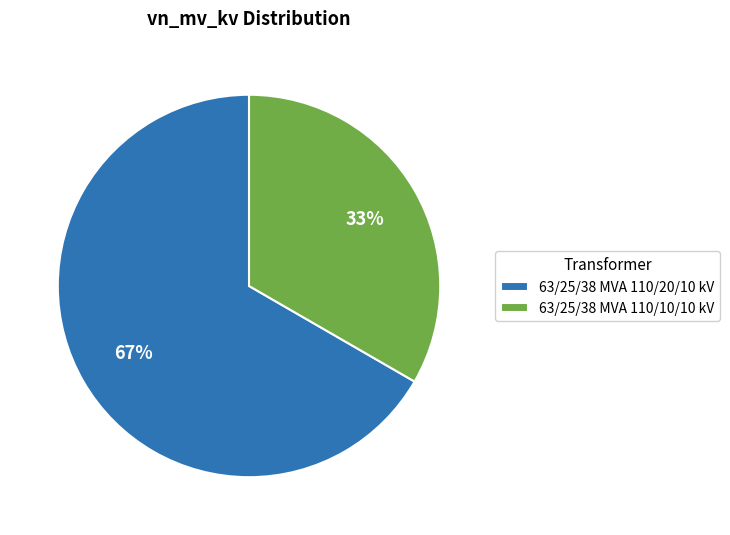

Count the number of slices in the pie.

2